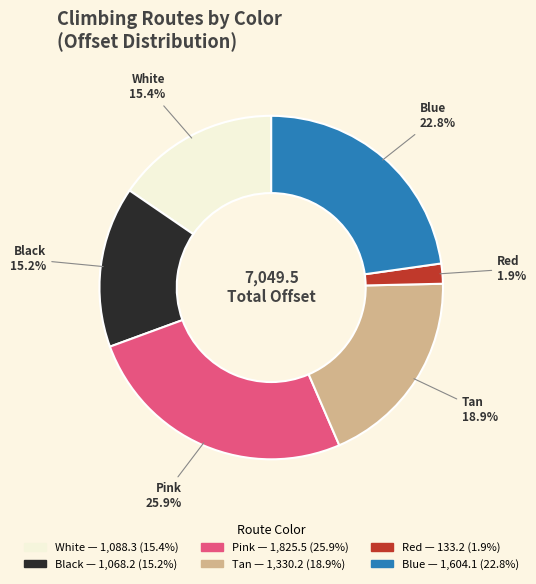

Is there any slice that represents more than half of the pie?

No